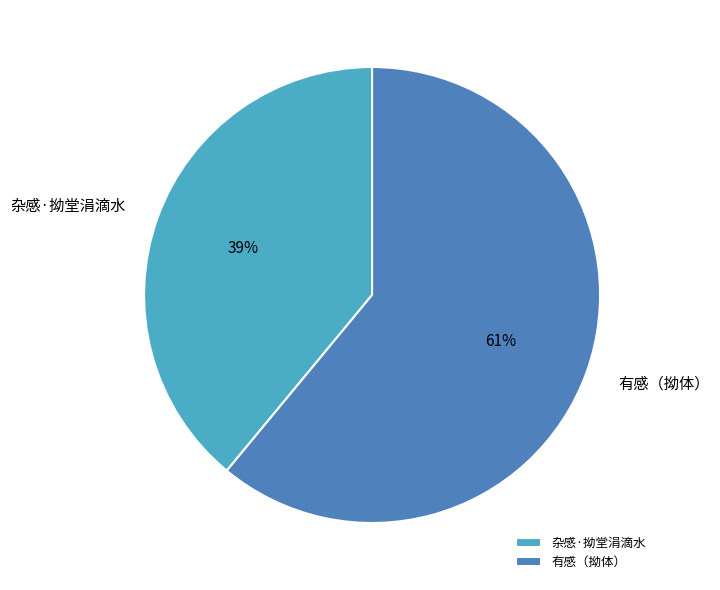

How many slices are in this pie chart?

2